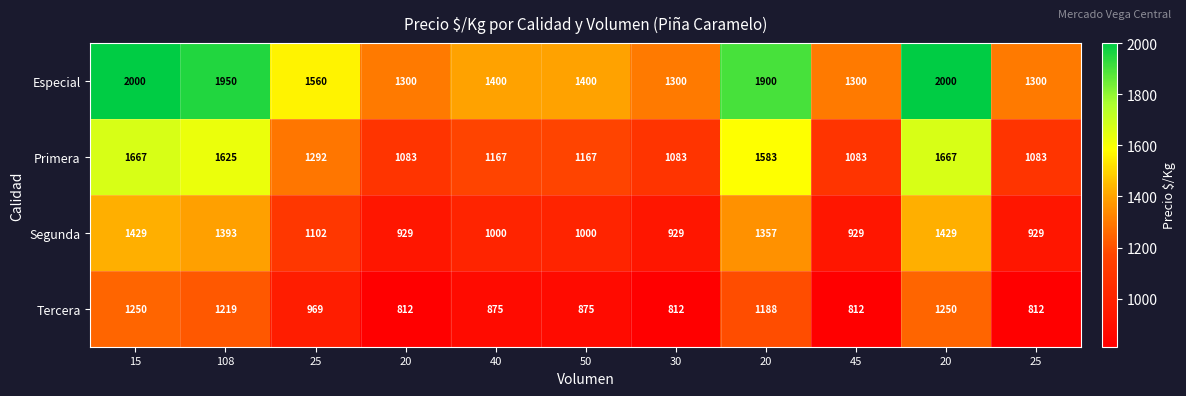

What is the spread (max minus min) of values at 25?

591